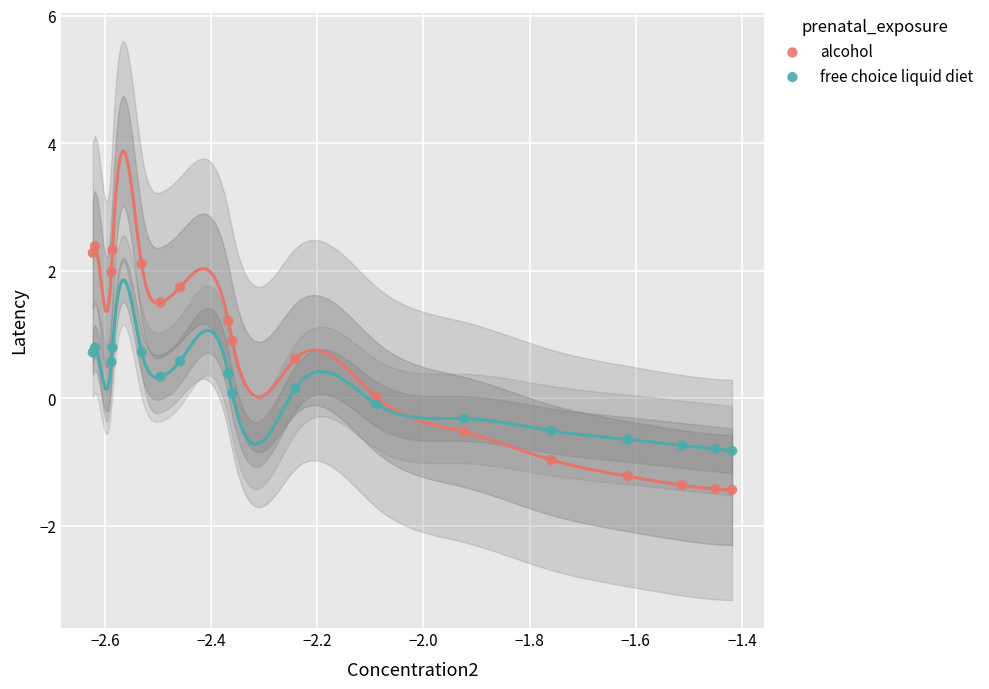

Which series contains the highest Y value?

alcohol